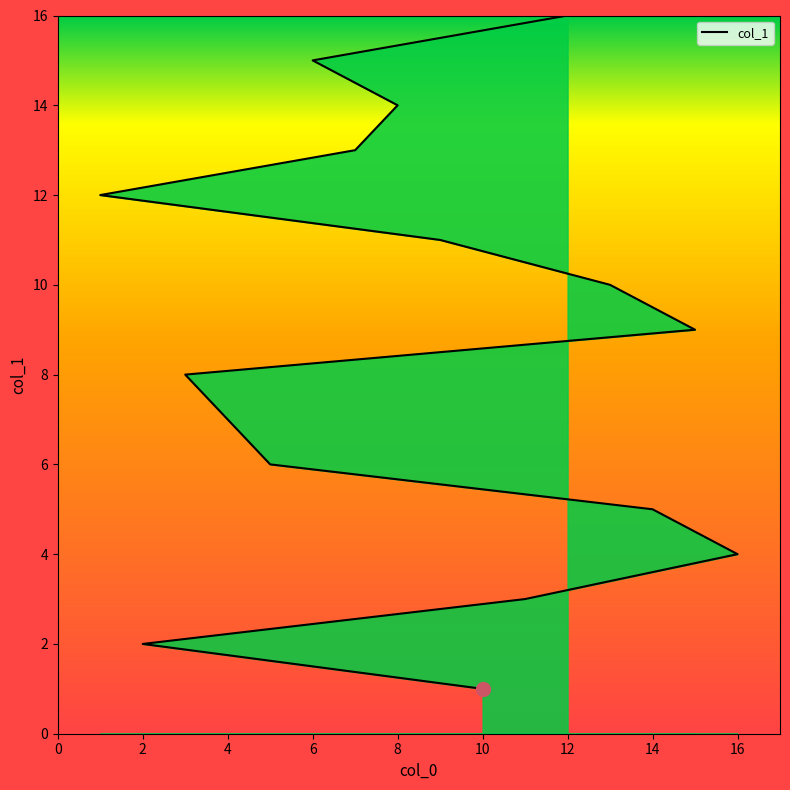

The chart shows a value of 3 at 11. True or false?

True